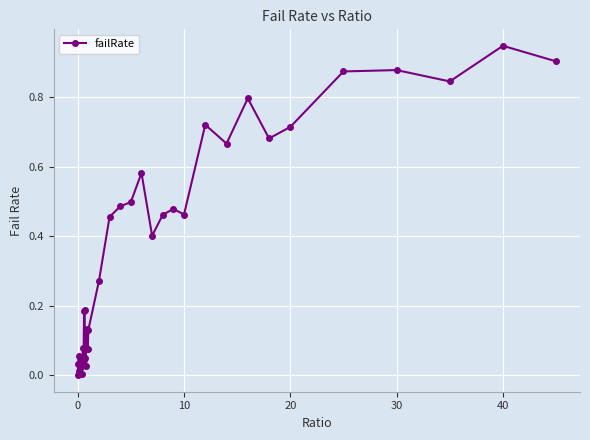

What is the sum of all values?

13.5